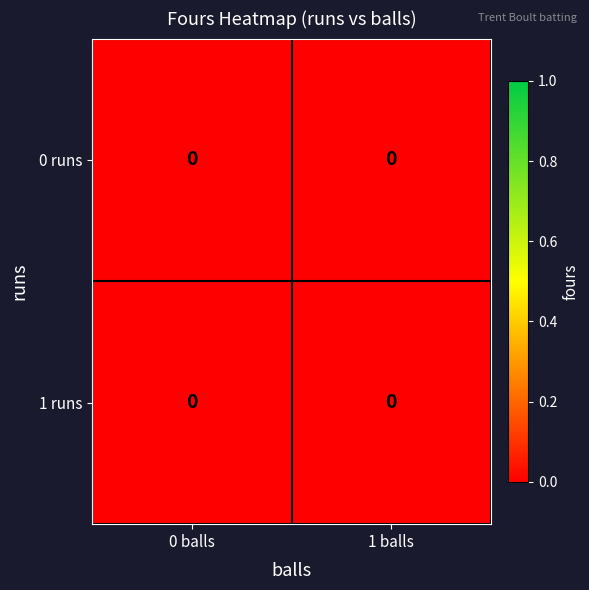

Between 0 and 1, which is larger?

1